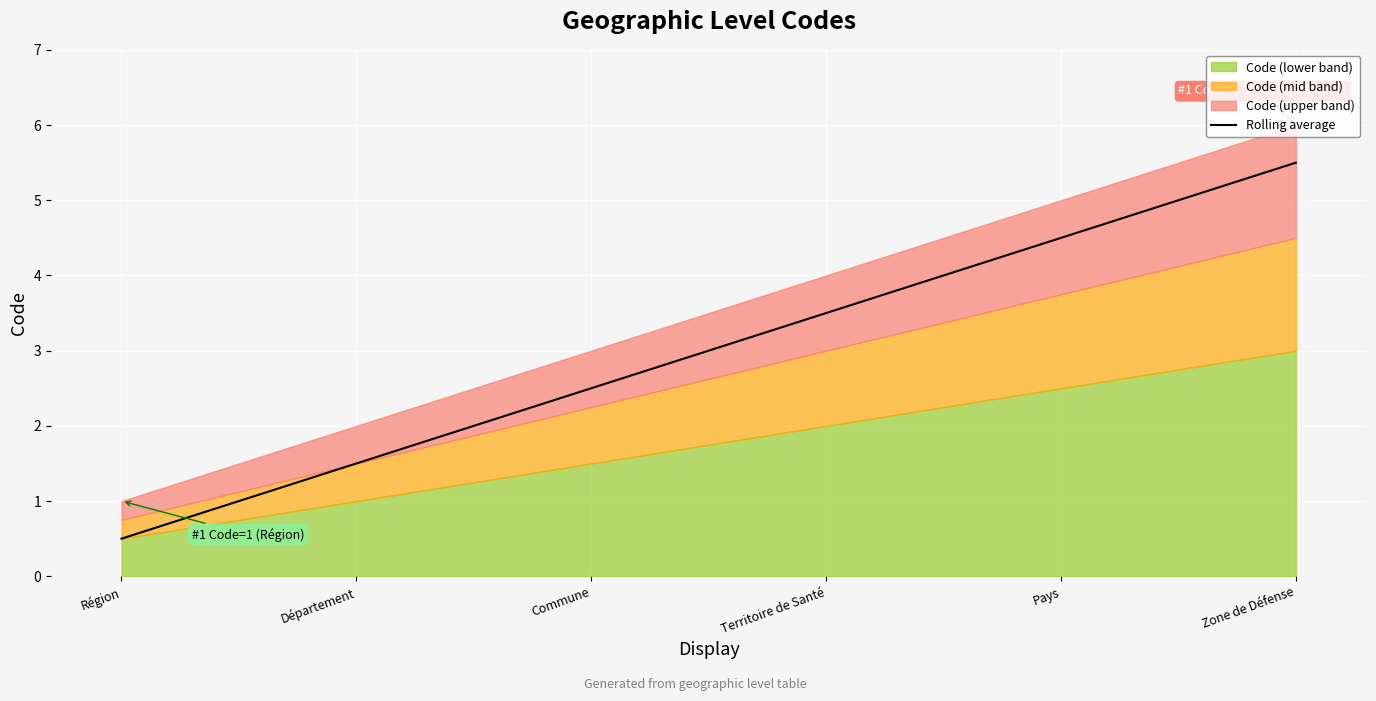

What is the label of the 2nd point from the right?

Pays